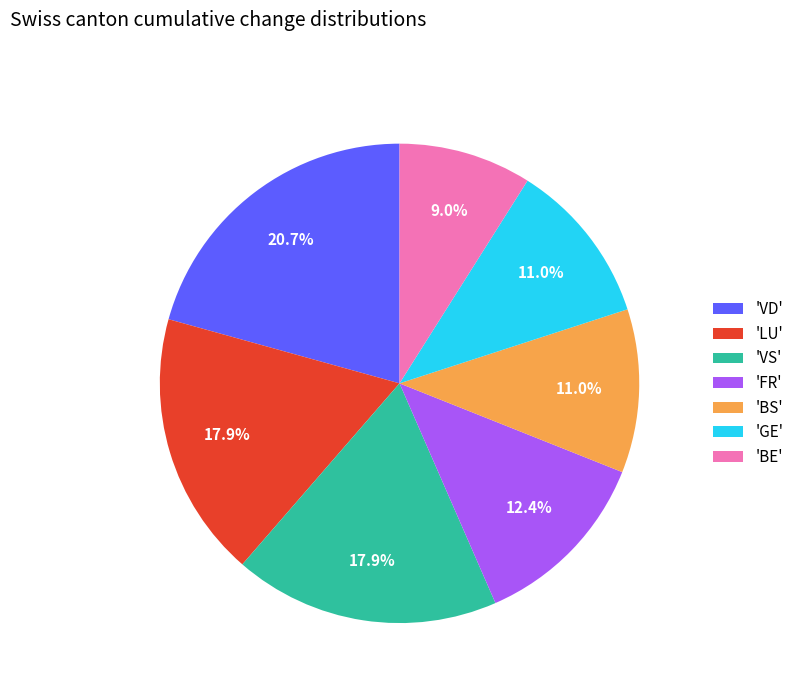

Is there any slice that represents more than half of the pie?

No